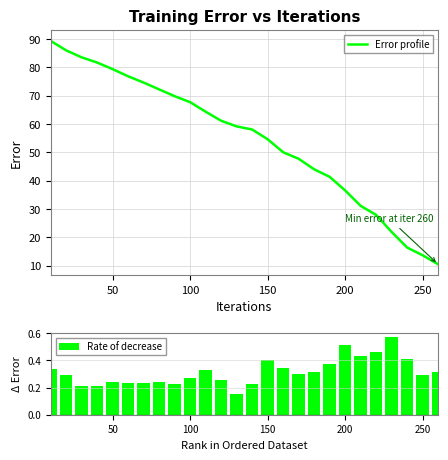

Count the Rate of decrease values in the range 0 to 1.

26